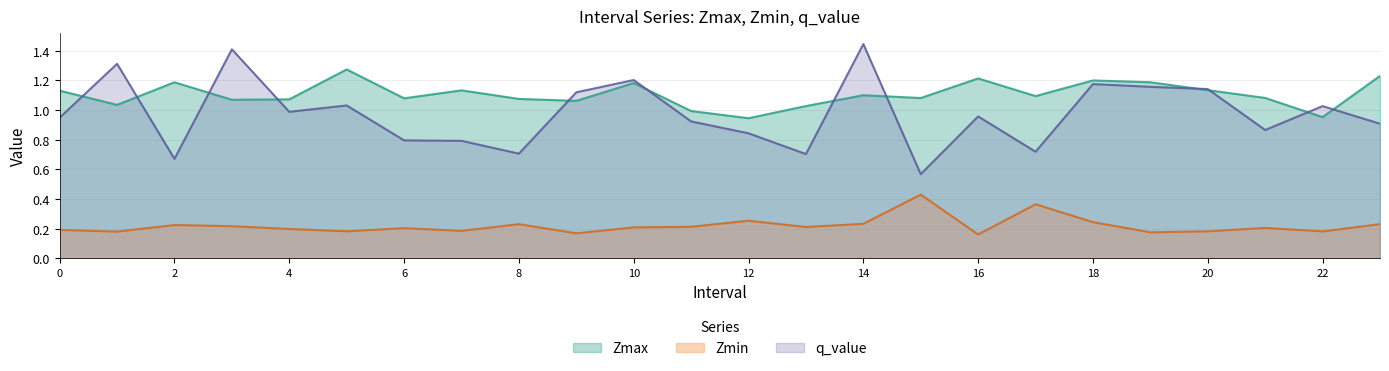

The Zmin series shows 0.2 at 18. True or false?

True